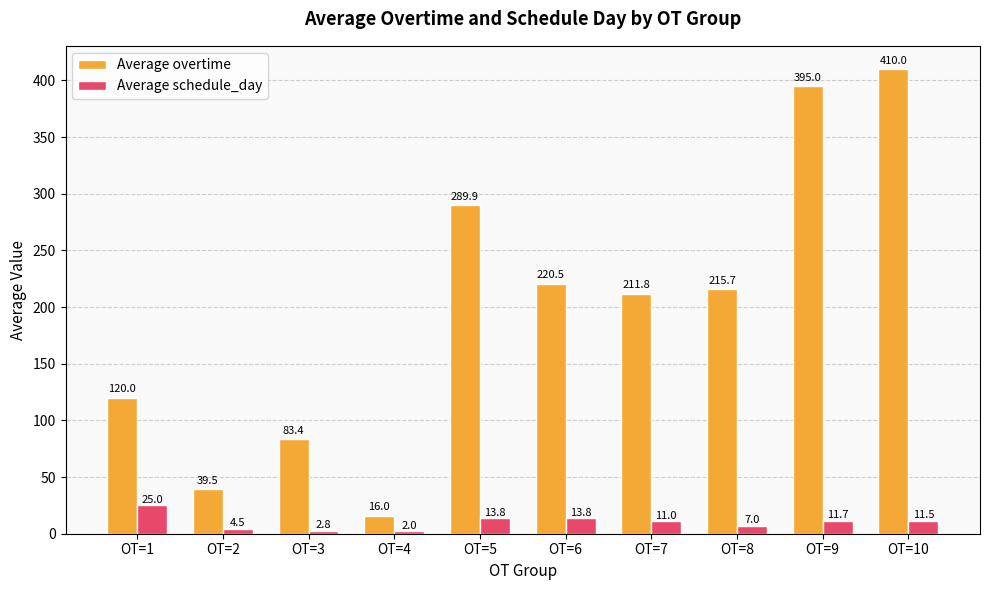

Which series has the largest total across all categories?

Average overtime